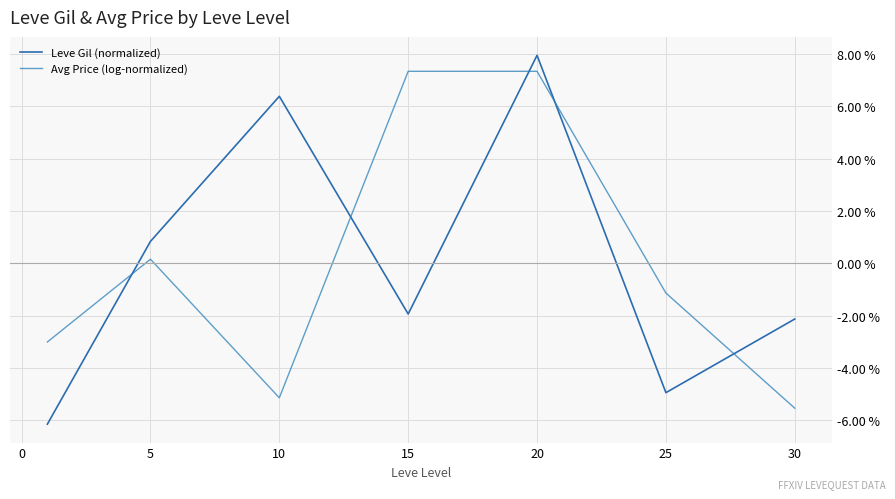

How many lines are shown in the chart?

2